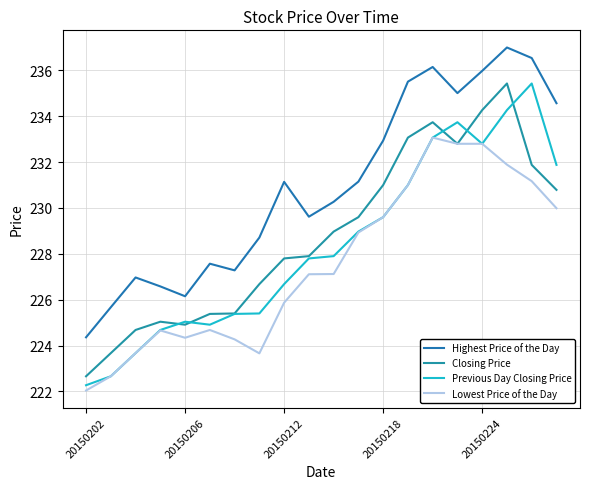

At which label is Highest Price of the Day closest to 230?

10